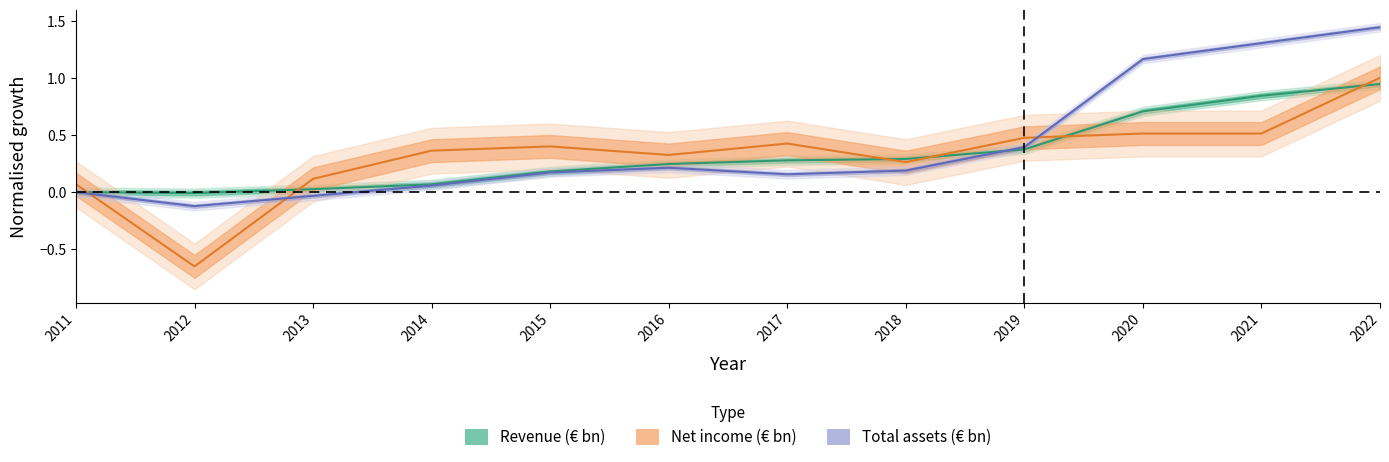

Between which two adjacent categories do Revenue (€ bn) and Total assets (€ bn) first intersect?

2018 and 2019